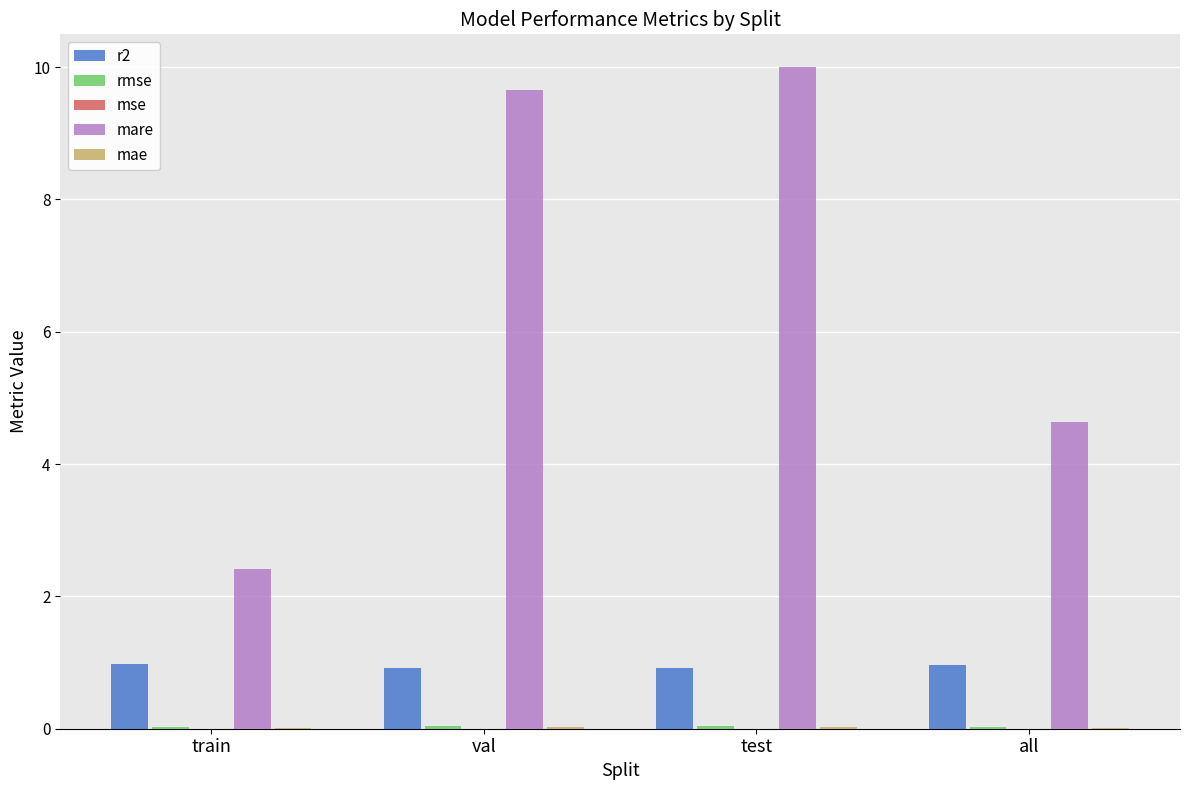

Which series changed the most between val and all?

mare